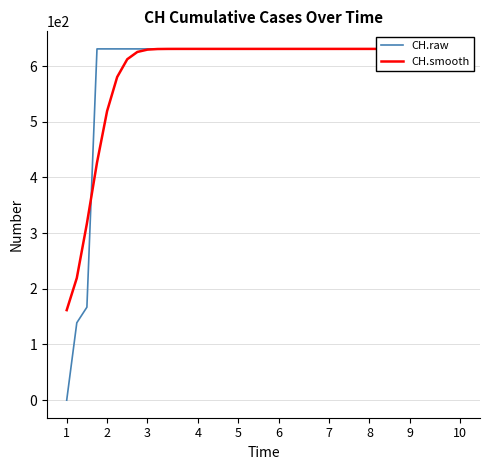

What is the value of the CH.smooth point at the 7th from the left?

612.5